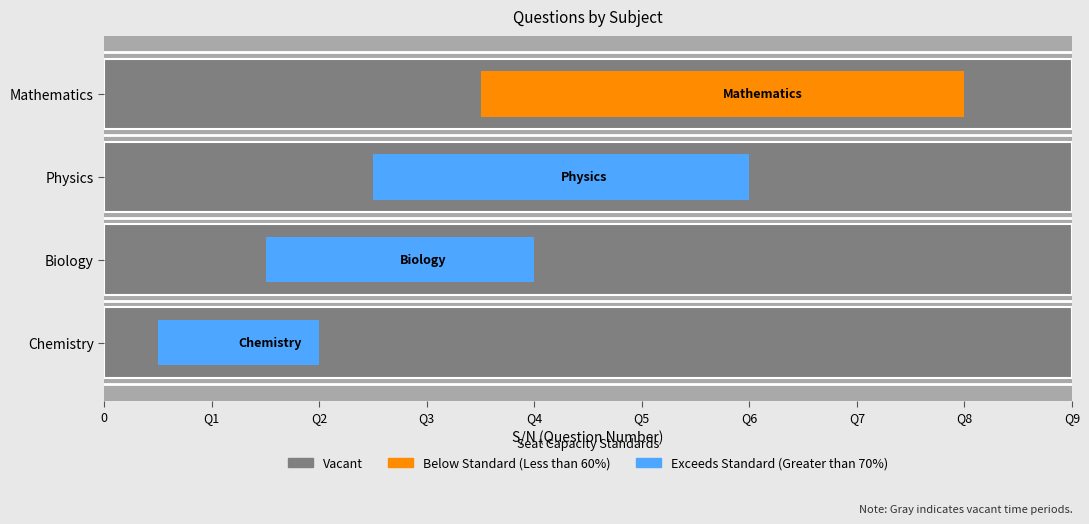

What is the label of the 1st bar from the right?

Mathematics